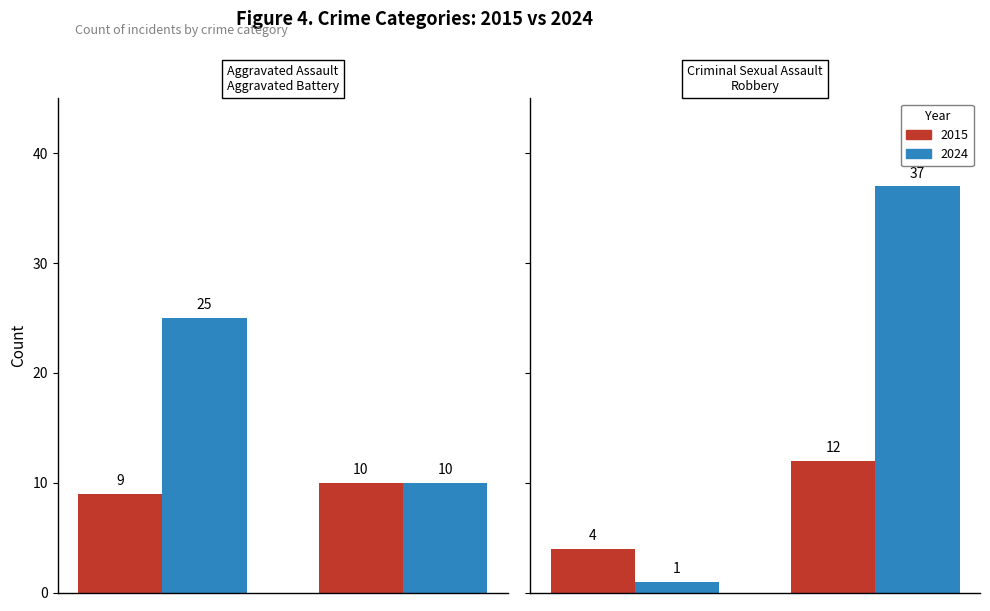

What is the spread (max minus min) of values at Aggravated Assault?

16